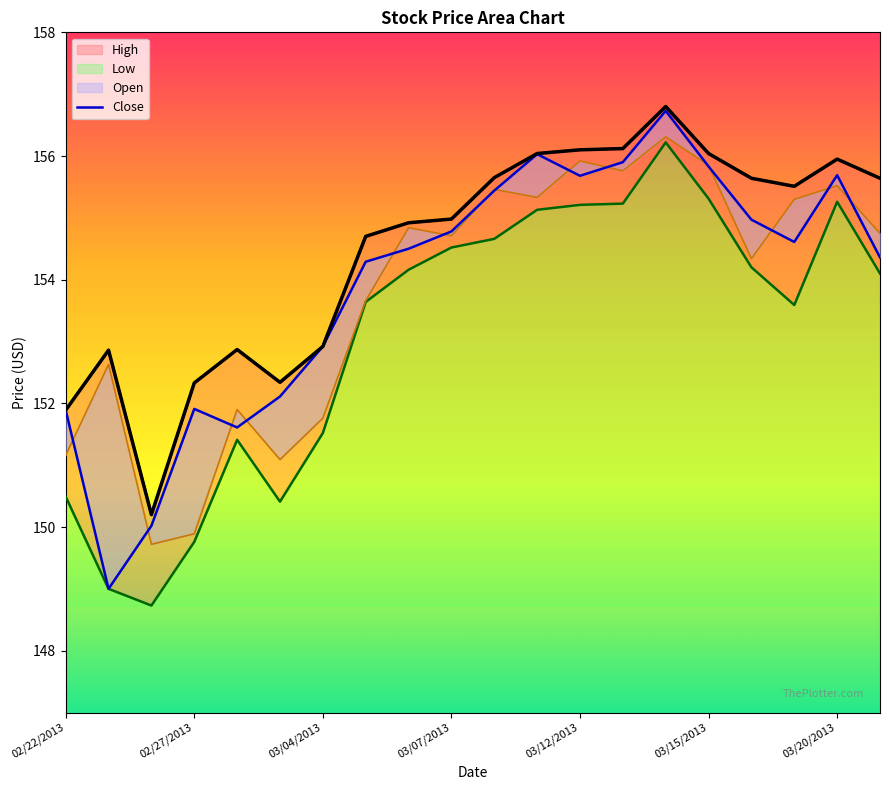

How many interior local peaks does the Open series have?

7